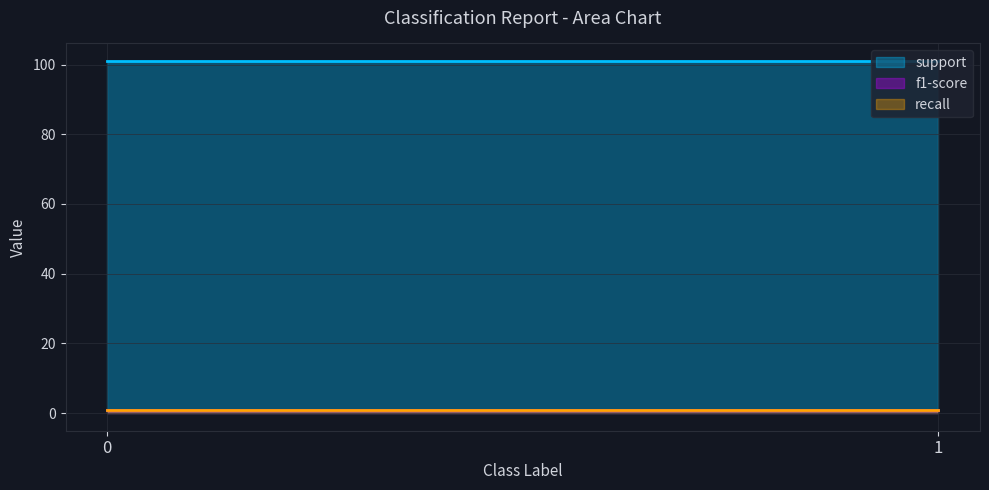

What is the sum of the recall values at 0 and 1?

1.8